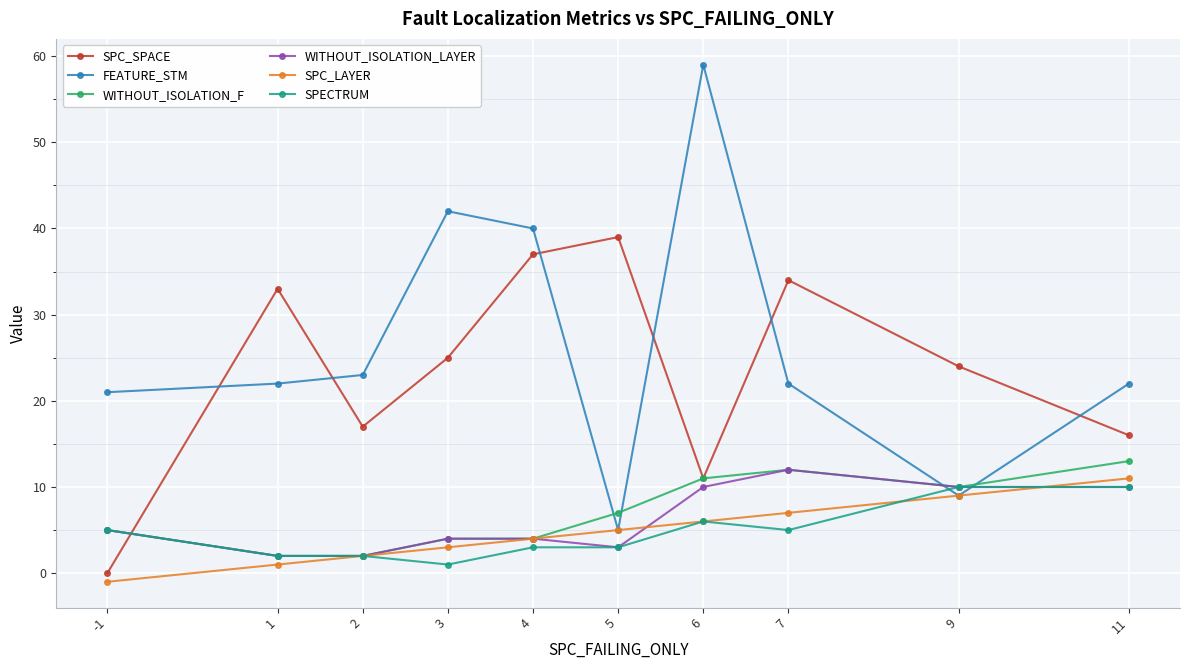

Which series has the largest total across all categories?

FEATURE_STM